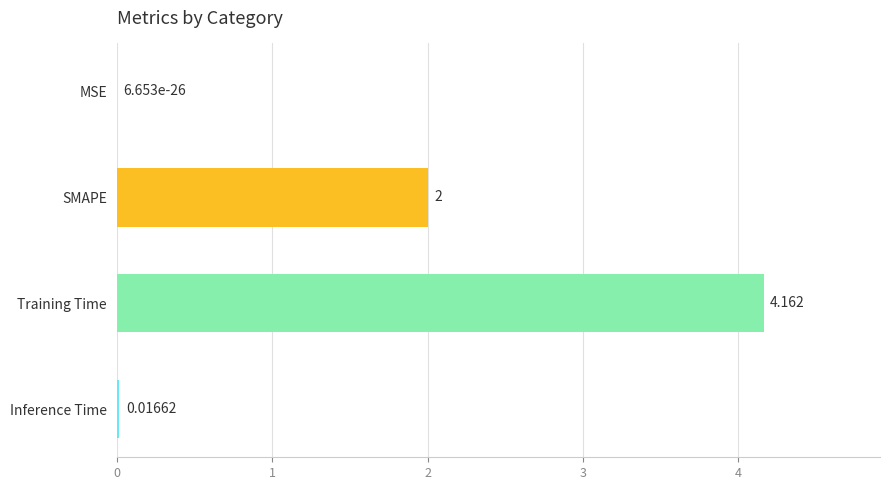

Where is the data nearest to the value 2?

SMAPE